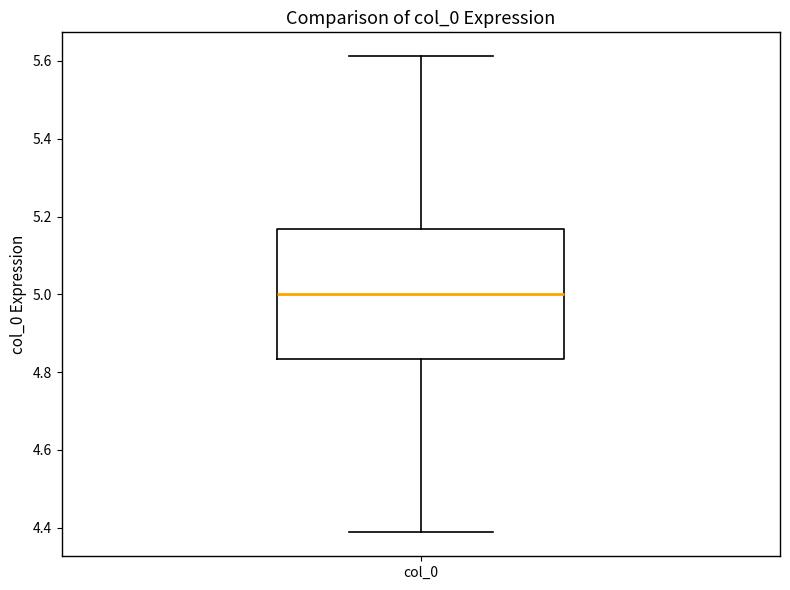

Read this box plot against the y-axis: the position of the median line, the range covered by the box, and the ends of both whiskers. The values are not printed on the chart, so give them approximately, as read against the axis.

median 5.00, box 4.84 to 5.16, whiskers 4.38 to 5.62